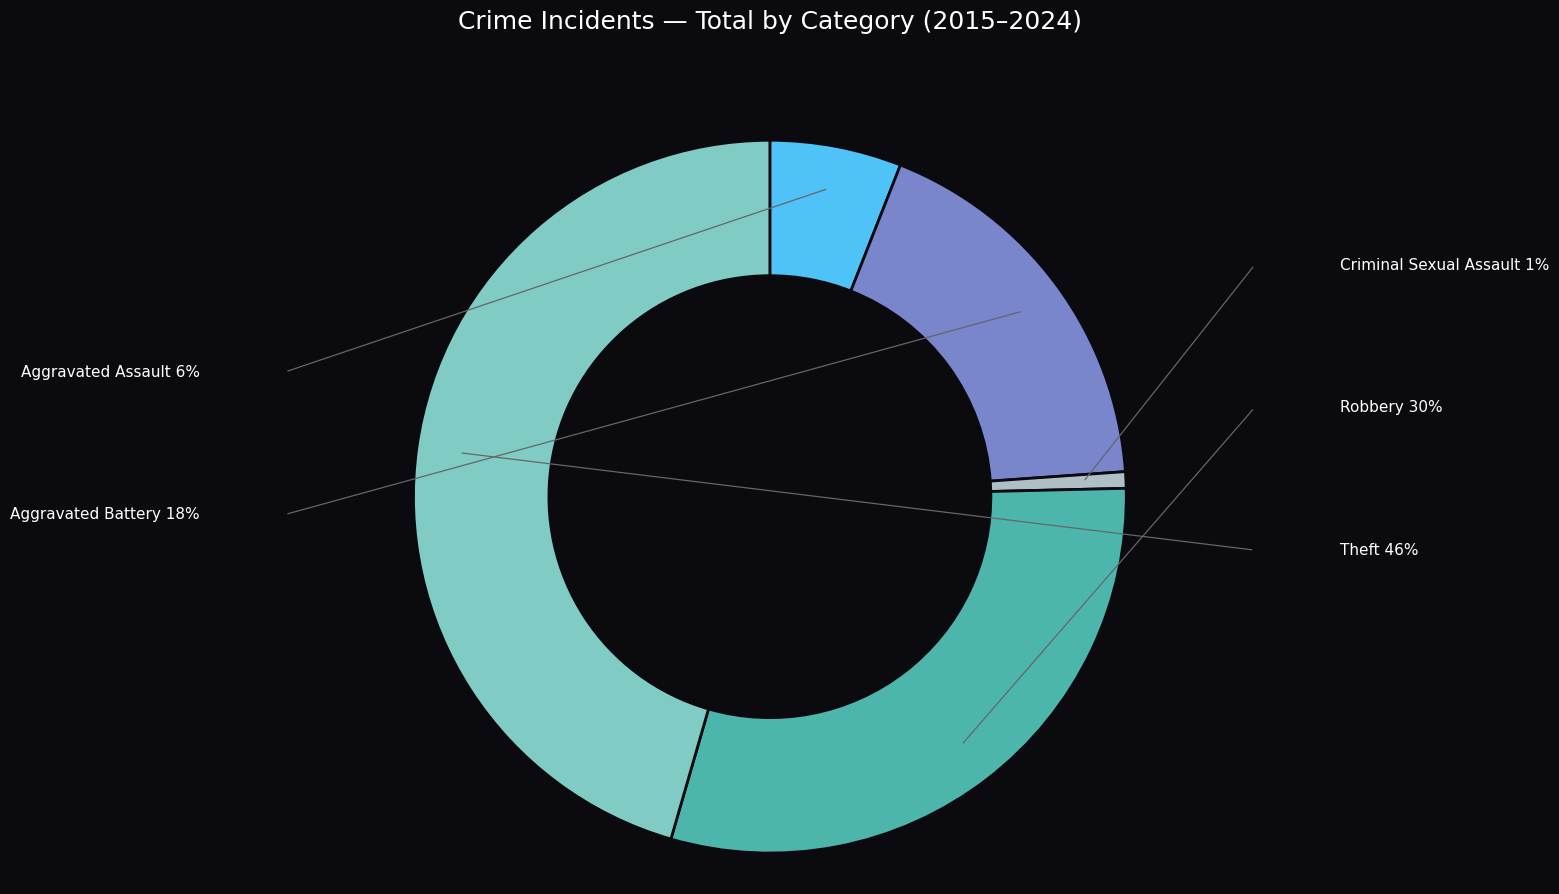

Is there any slice that represents more than half of the pie?

No